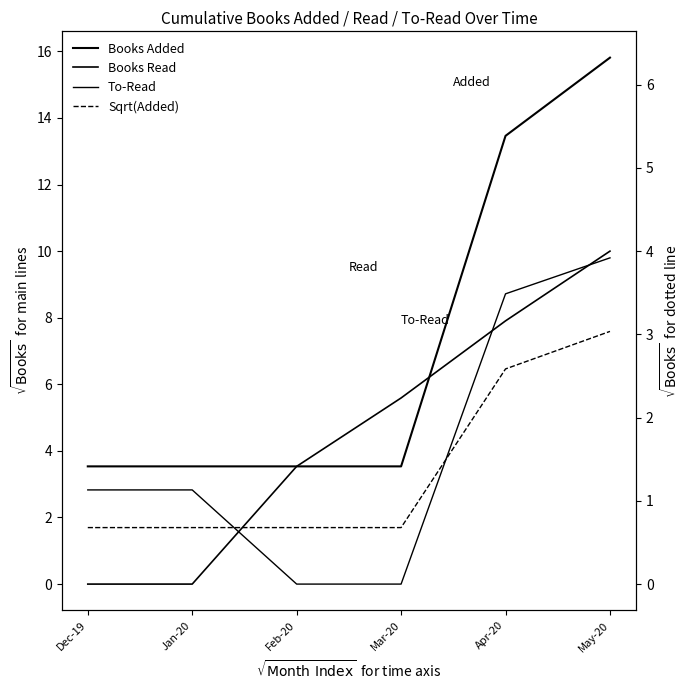

At which category is the sum across all series the highest?

May-20